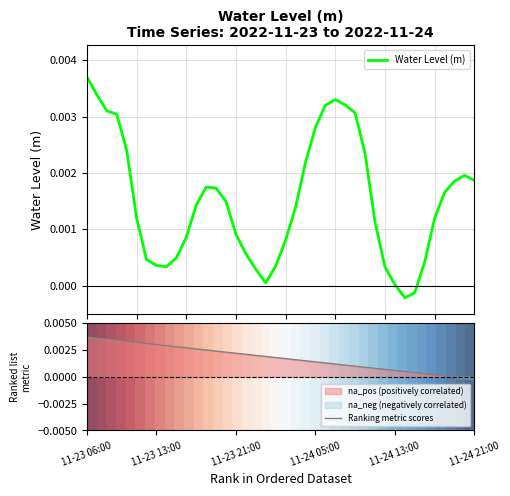

Where is Ranking metric scores nearest to the value 0?

37